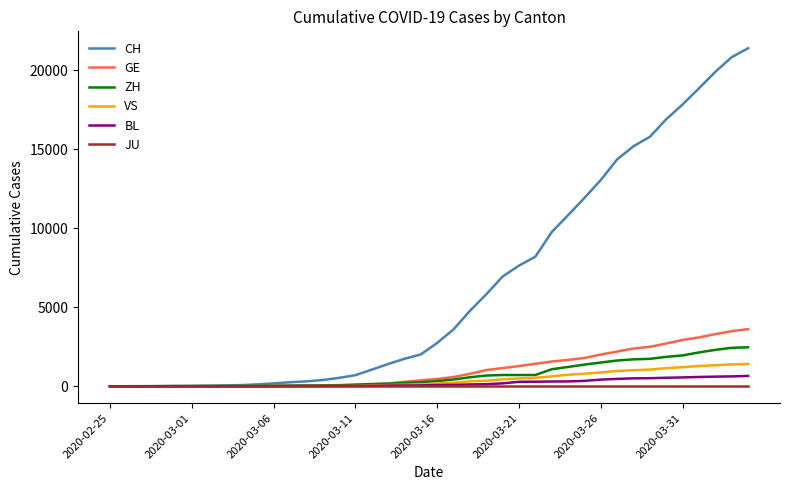

What is the highest value of the CH series?

21398